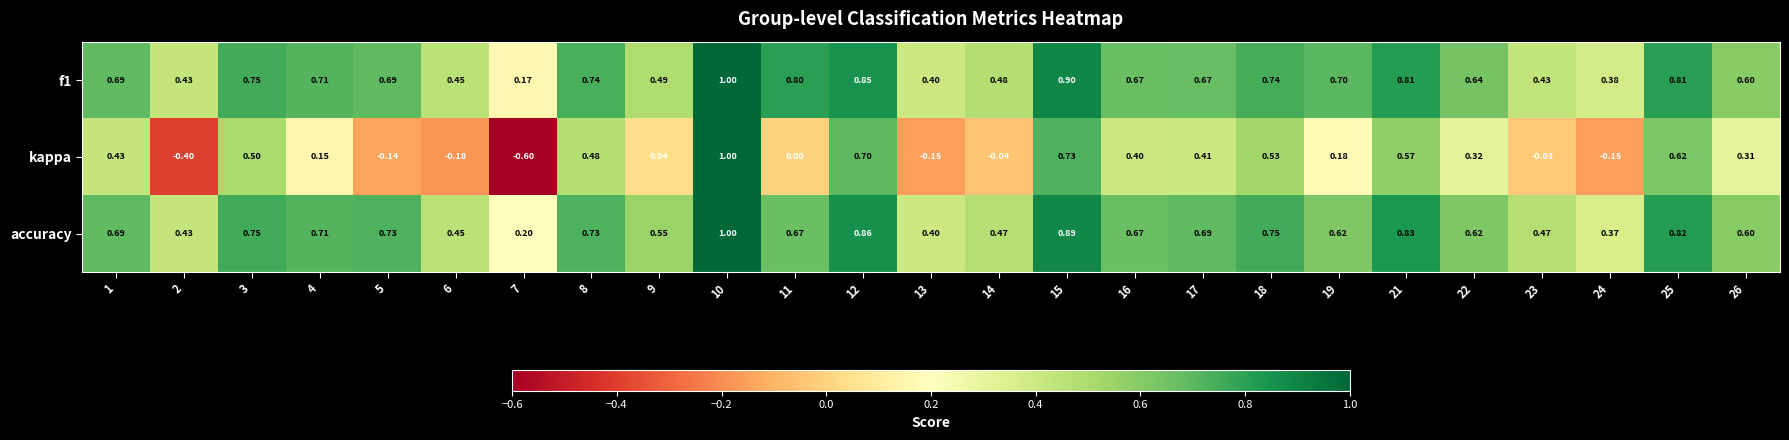

Is the value of accuracy at 5 greater than the value of kappa at 16?

Yes